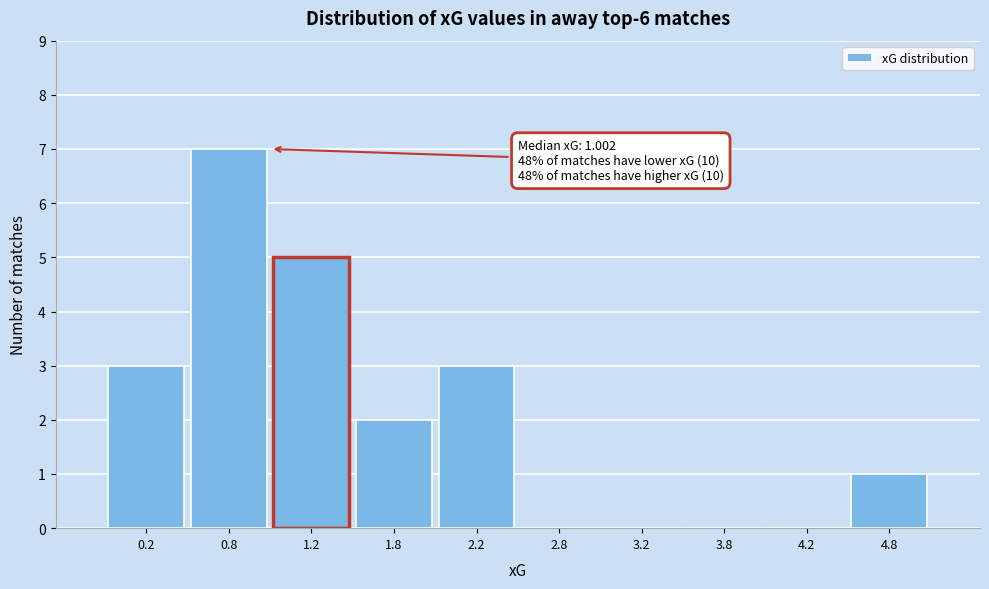

Which range on the x-axis has the tallest bar?

0.5 to 1.0